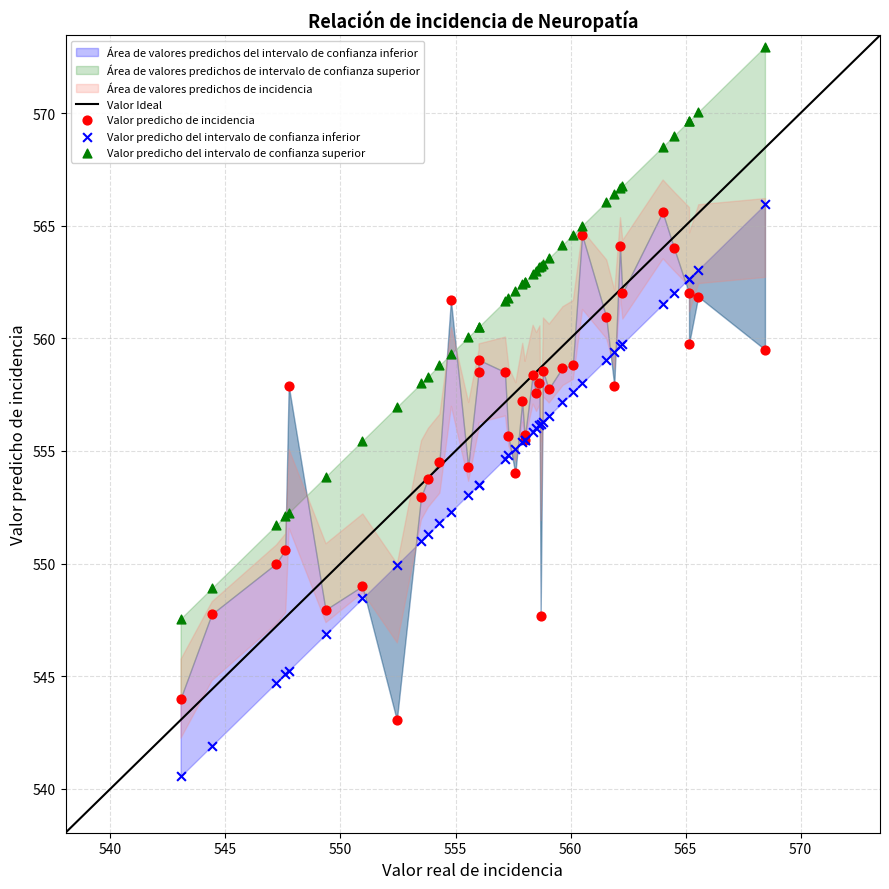

Which series contains the highest Y value?

Valor predicho del intervalo de confianza superior